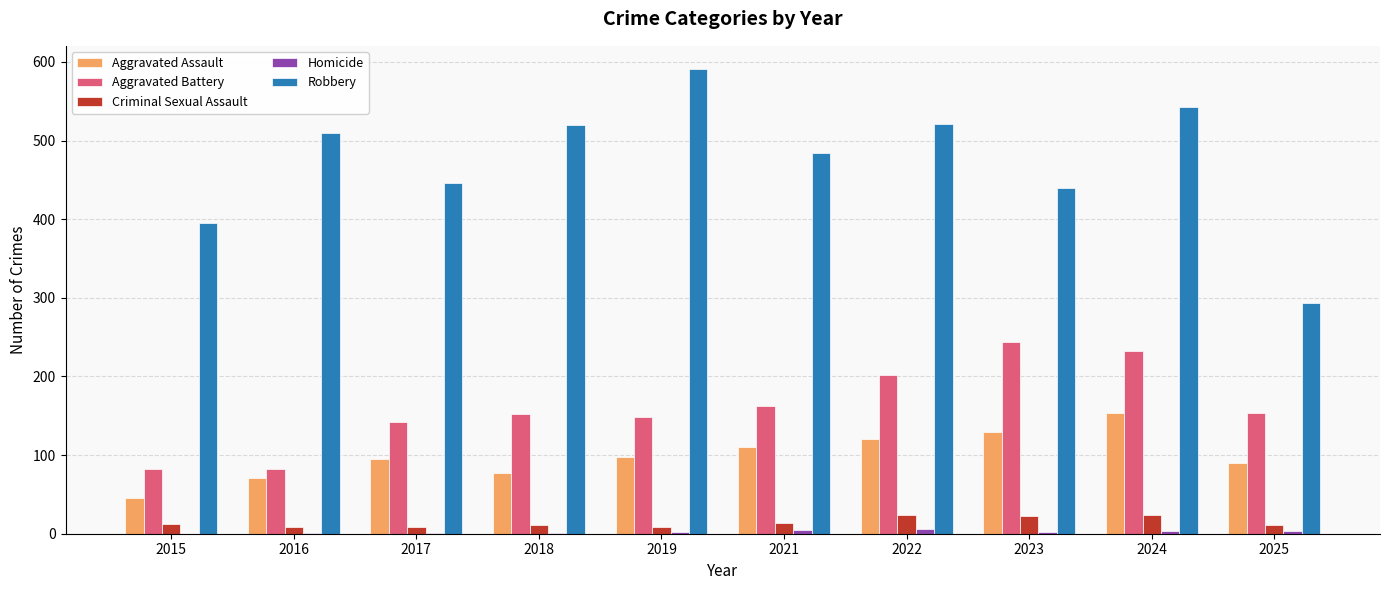

Is it true that Aggravated Battery equals 142 at 2017?

True